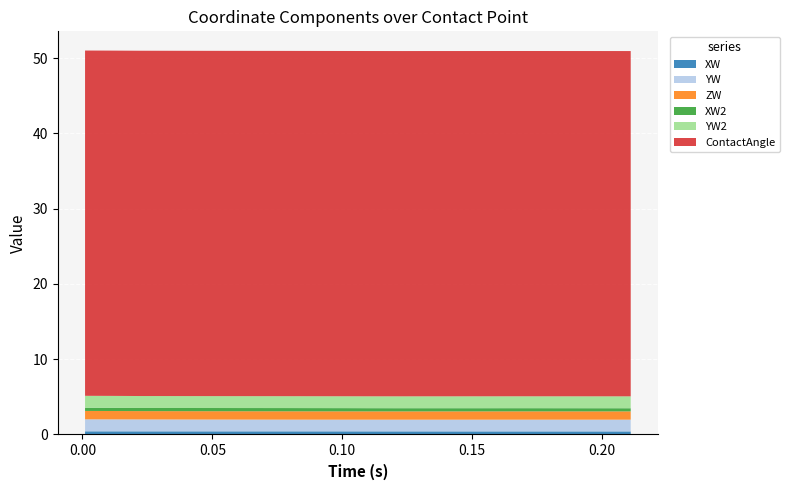

Reading left to right, what are all the values shown in this chart?

XW: 0.001=0.4	0.011=0.4	0.022=0.4	0.033=0.4	0.044=0.4	0.055=0.4	0.067=0.4	0.078=0.4	0.088=0.4	0.102=0.4	0.111=0.4	0.123=0.4	0.133=0.4	0.144=0.4	0.154=0.4	0.166=0.4	0.177=0.4	0.188=0.4	0.2=0.4	0.211=0.4
YW: 0.001=1.6	0.011=1.6	0.022=1.6	0.033=1.6	0.044=1.6	0.055=1.6	0.067=1.6	0.078=1.6	0.088=1.6	0.102=1.6	0.111=1.6	0.123=1.6	0.133=1.6	0.144=1.6	0.154=1.6	0.166=1.6	0.177=1.6	0.188=1.6	0.2=1.6	0.211=1.6
ZW: 0.001=1.1	0.011=1.1	0.022=1.1	0.033=1.1	0.044=1.1	0.055=1.1	0.067=1.1	0.078=1.1	0.088=1.1	0.102=1.1	0.111=1.1	0.123=1.1	0.133=1.1	0.144=1.1	0.154=1.1	0.166=1.1	0.177=1.1	0.188=1.1	0.2=1.1	0.211=1.1
XW2: 0.001=0.4	0.011=0.4	0.022=0.4	0.033=0.4	0.044=0.4	0.055=0.4	0.067=0.4	0.078=0.4	0.088=0.4	0.102=0.4	0.111=0.4	0.123=0.4	0.133=0.4	0.144=0.4	0.154=0.4	0.166=0.4	0.177=0.4	0.188=0.4	0.2=0.4	0.211=0.4
YW2: 0.001=1.6	0.011=1.6	0.022=1.6	0.033=1.6	0.044=1.6	0.055=1.6	0.067=1.6	0.078=1.6	0.088=1.6	0.102=1.6	0.111=1.6	0.123=1.6	0.133=1.6	0.144=1.6	0.154=1.6	0.166=1.6	0.177=1.6	0.188=1.6	0.2=1.6	0.211=1.6
ContactAngle: 0.001=45.9	0.011=45.9	0.022=45.9	0.033=45.9	0.044=45.9	0.055=45.9	0.067=45.9	0.078=45.9	0.088=45.9	0.102=45.9	0.111=45.9	0.123=45.9	0.133=45.9	0.144=45.9	0.154=45.9	0.166=45.9	0.177=45.9	0.188=45.9	0.2=45.9	0.211=45.9